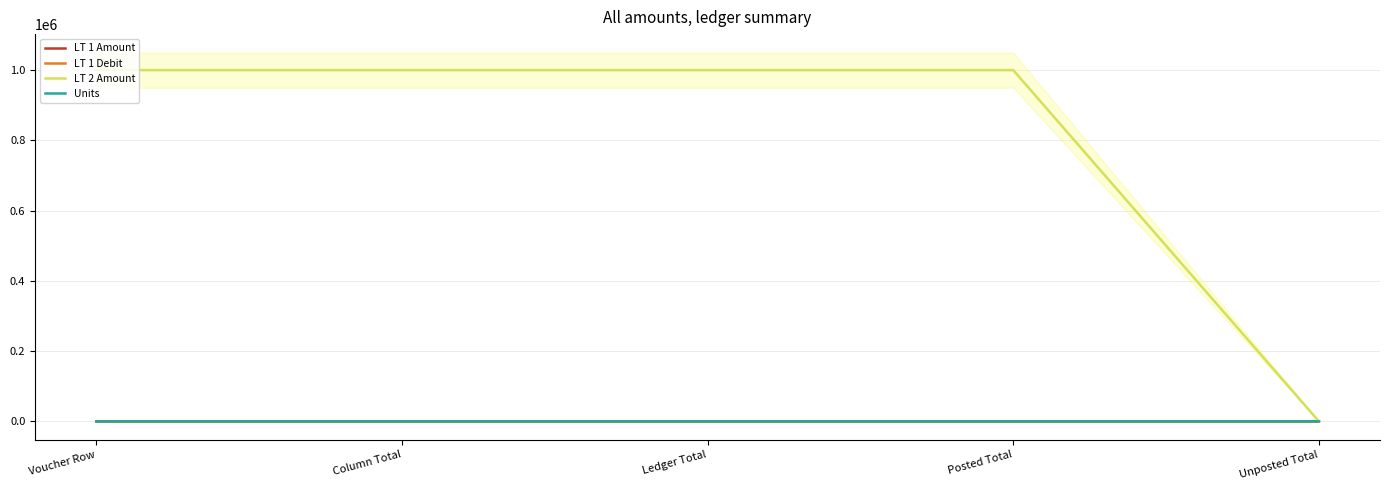

Which category has the highest value across all series?

Voucher Row